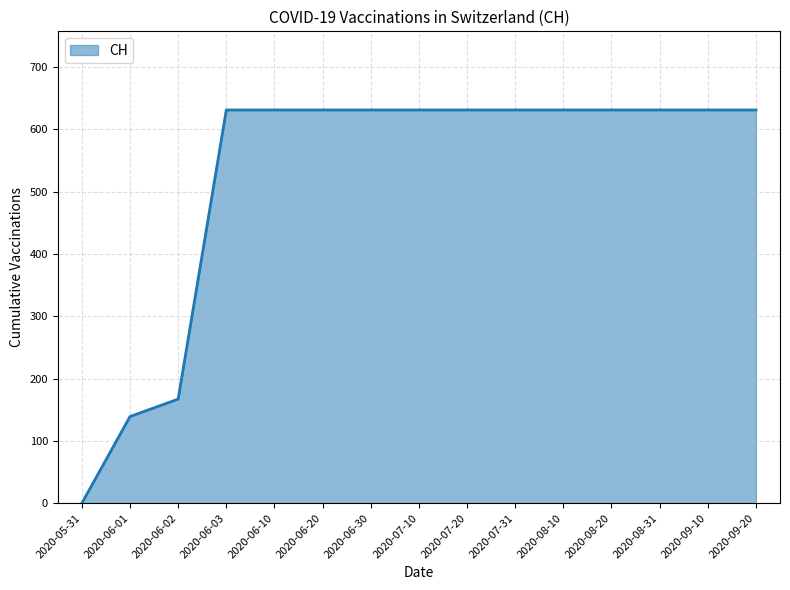

What is the difference between the maximum and minimum values?

631